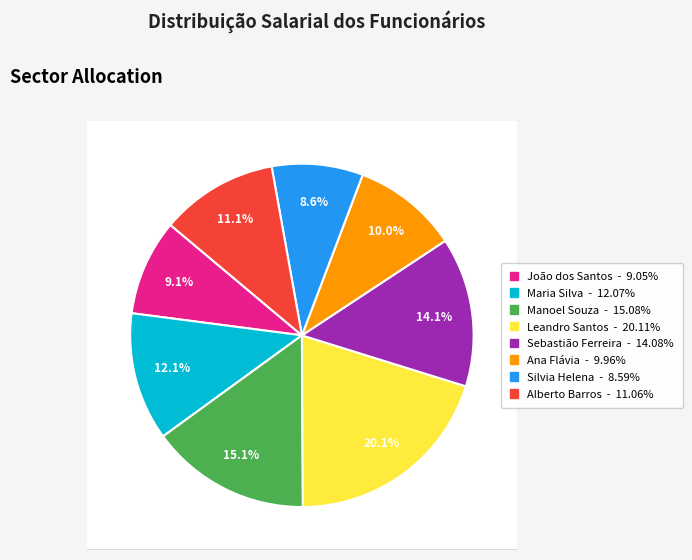

Which category has the smallest portion of the pie?

Silvia Helena